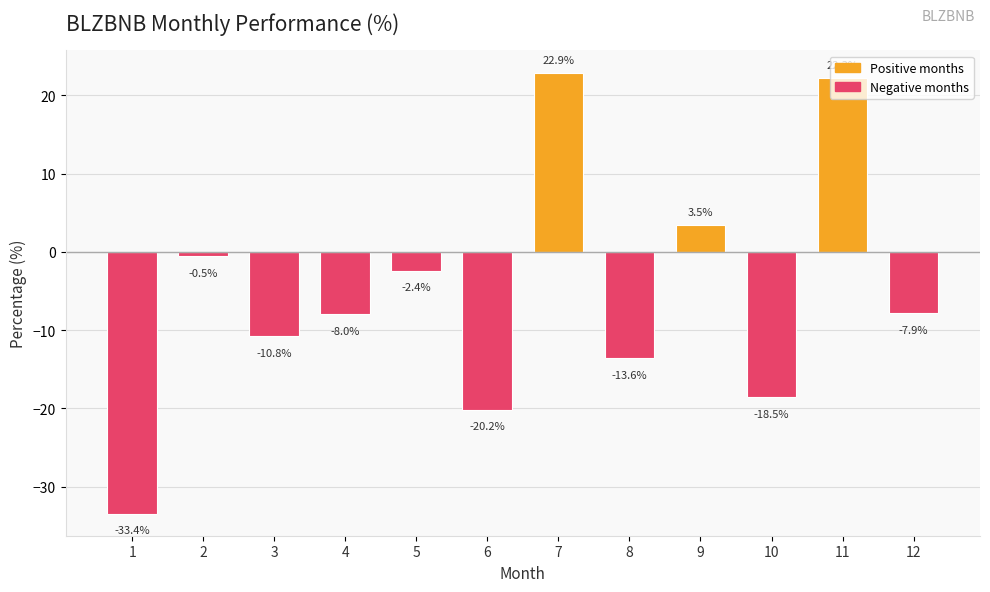

Rank the categories by value from highest to lowest.

7, 11, 9, 2, 5, 12, 4, 3, 8, 10, 6, 1